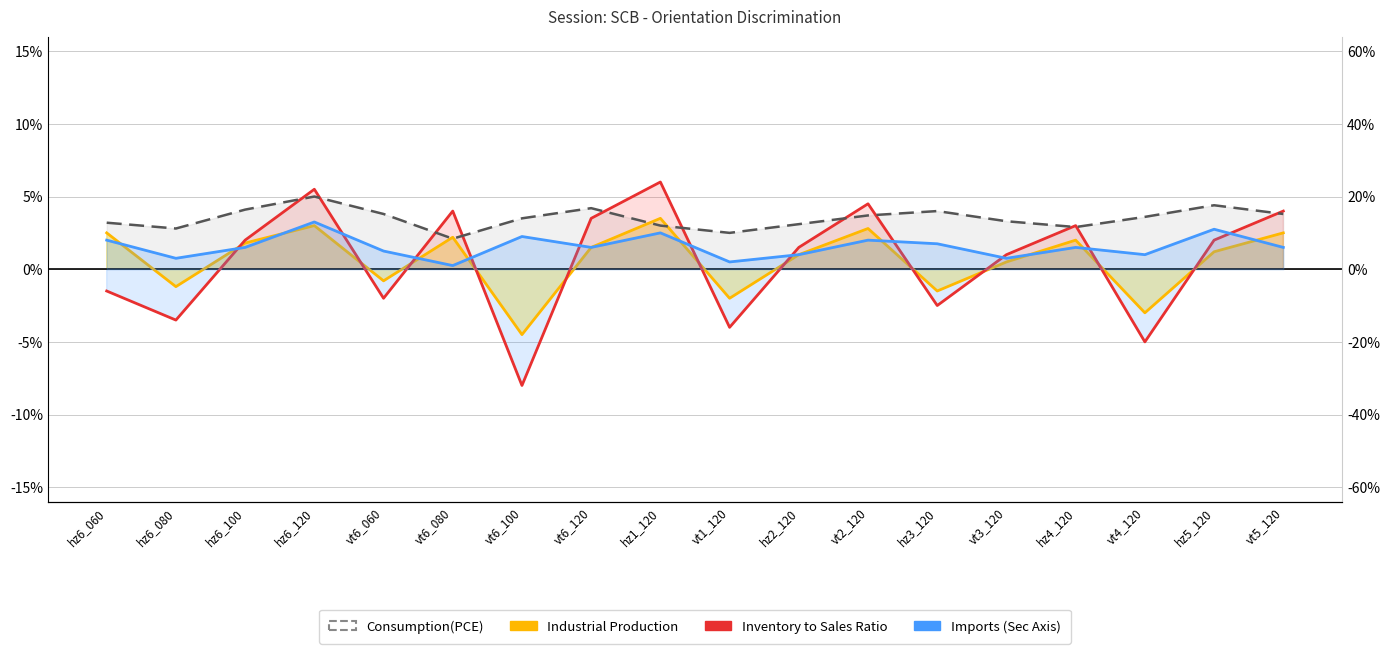

Between hz6_100 and vt4_120, which is larger?

hz6_100